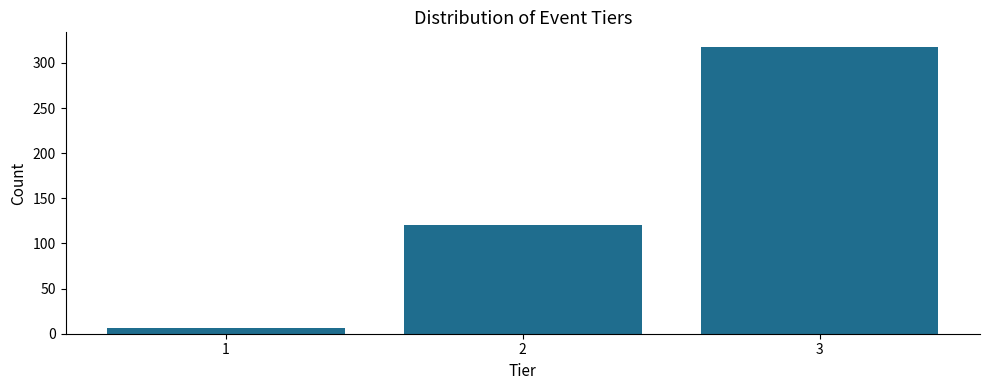

Reading left to right, transcribe all the data shown in this chart.

1=6	2=120	3=318